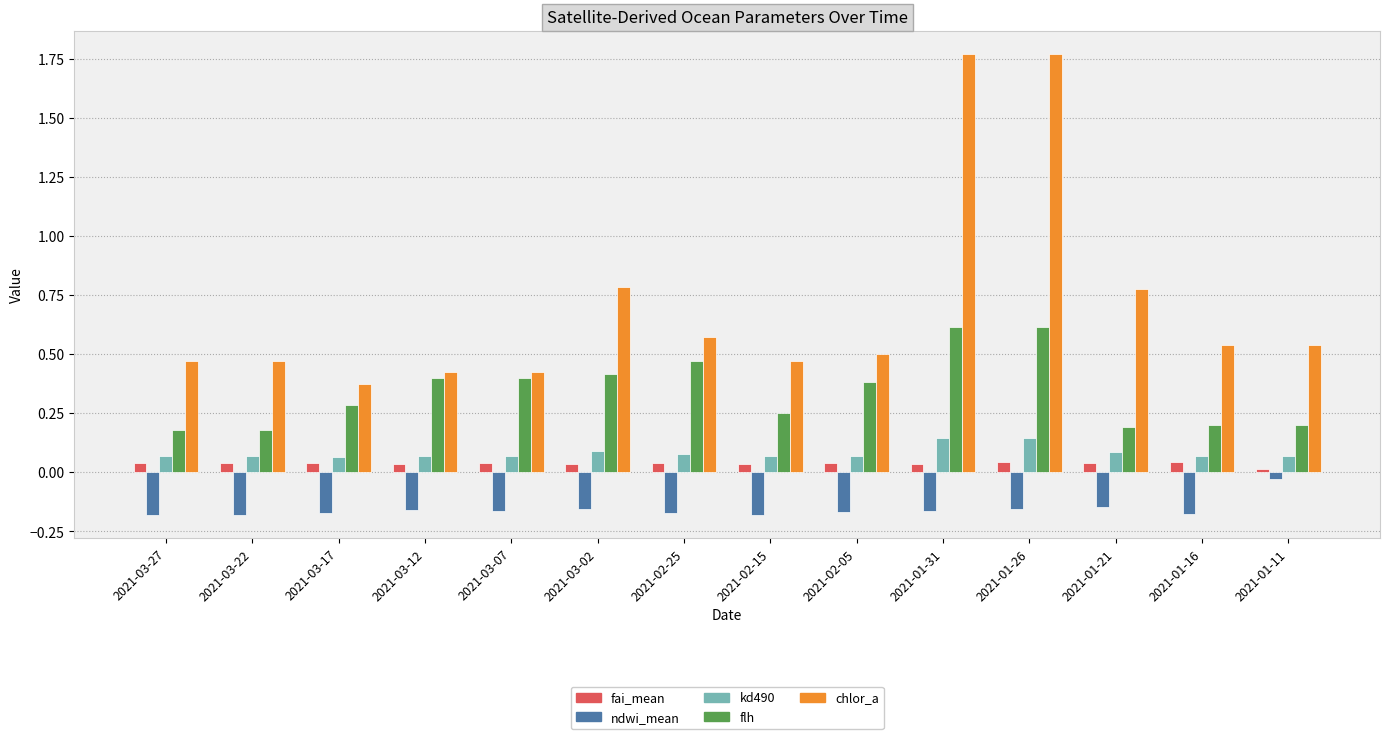

Between 2021-02-25 and 2021-02-15, which series saw the biggest shift?

flh